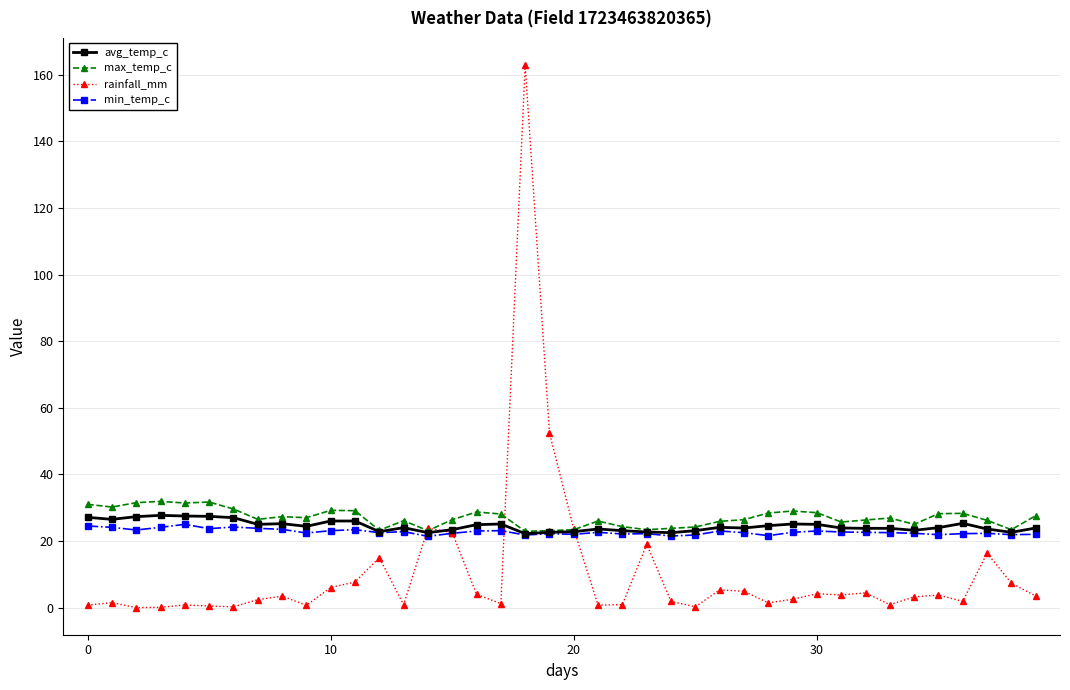

True or false: rainfall_mm has more than 0 points higher than both neighbors.

True